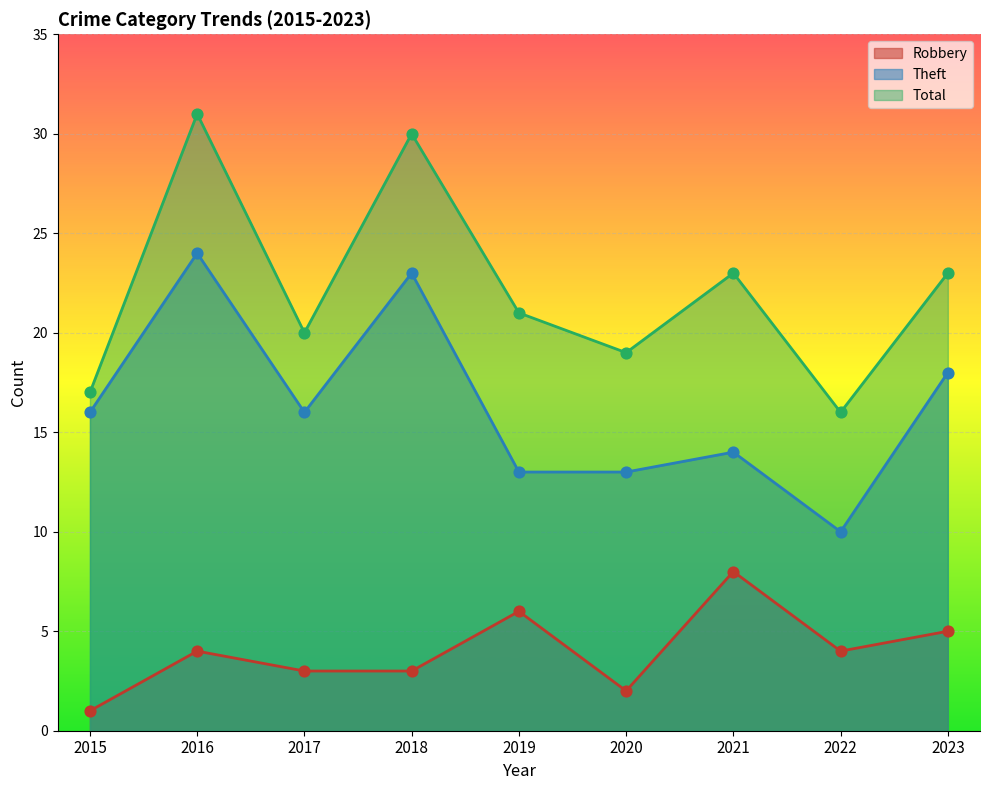

What are all the series names shown in the legend?

Robbery, Theft, Total